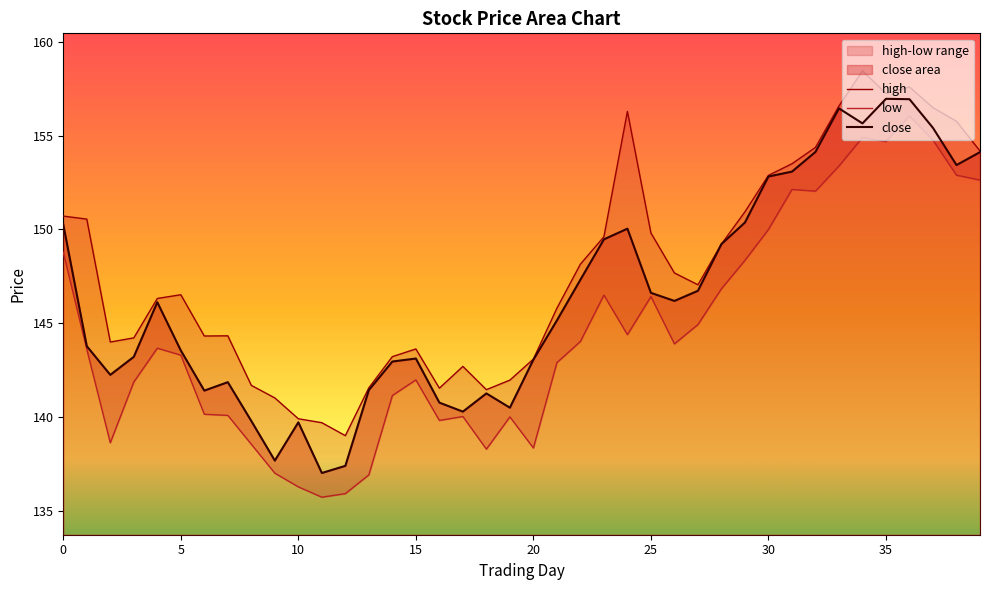

Where is the first local maximum for low?

4